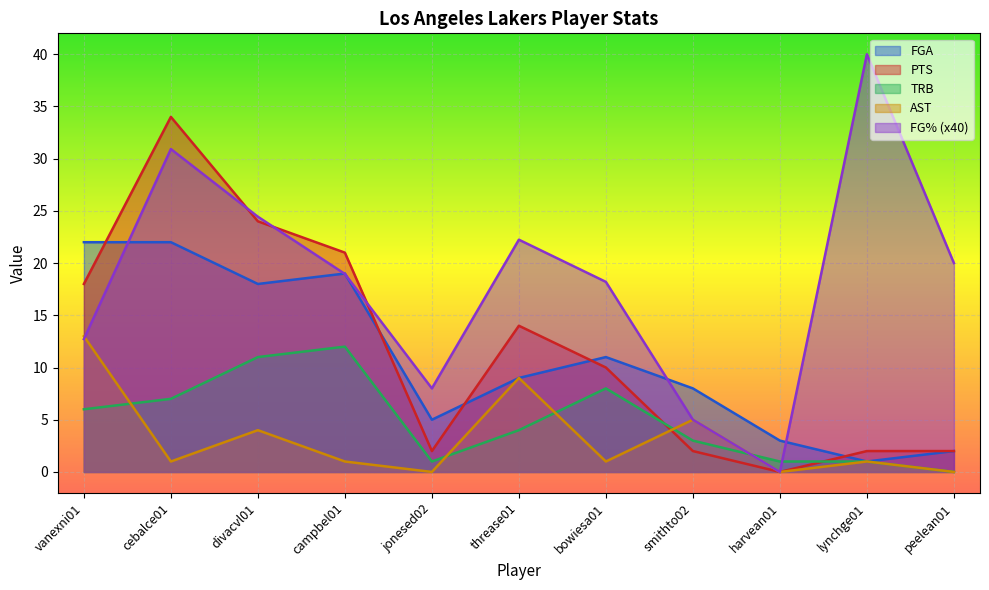

How many data points does each series have?

11